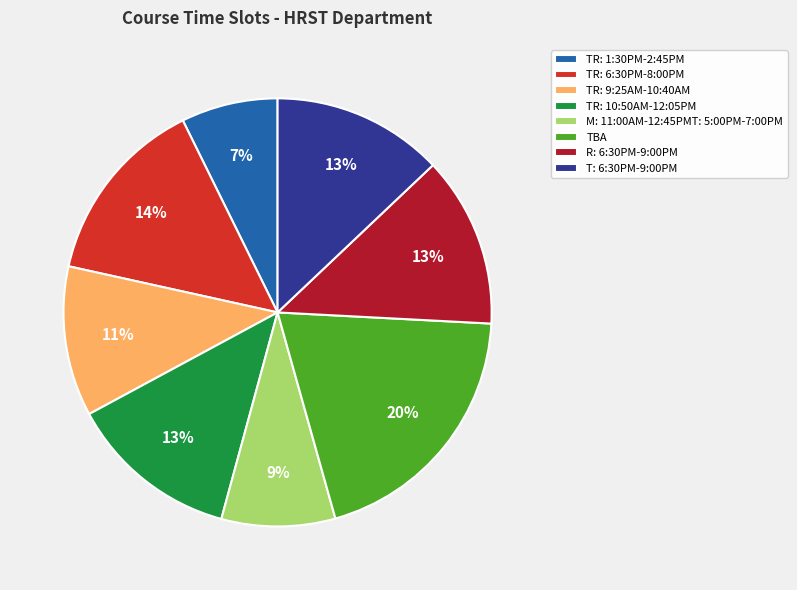

To the nearest percent, what percentage of the pie is M: 11:00AM-12:45PMT: 5:00PM-7:00PM?

9%